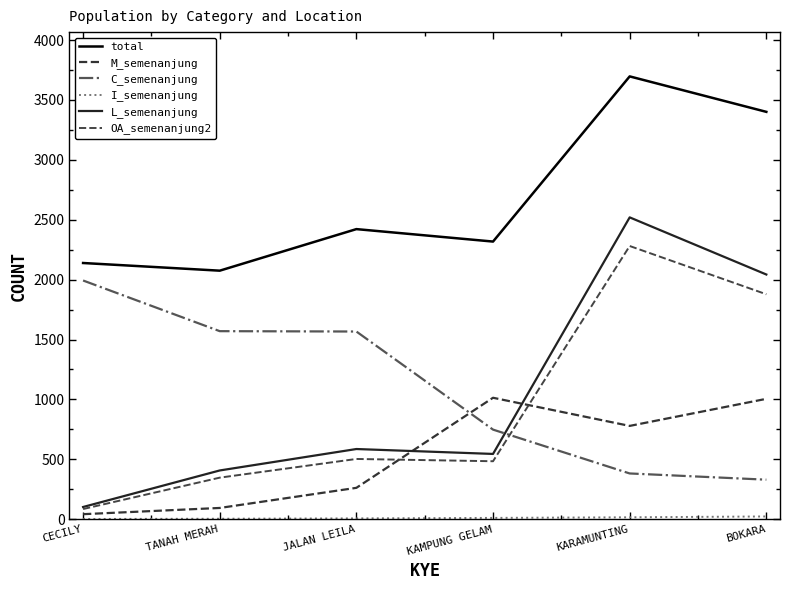

Where is OA_semenanjung2 nearest to the value 1183?

JALAN LEILA